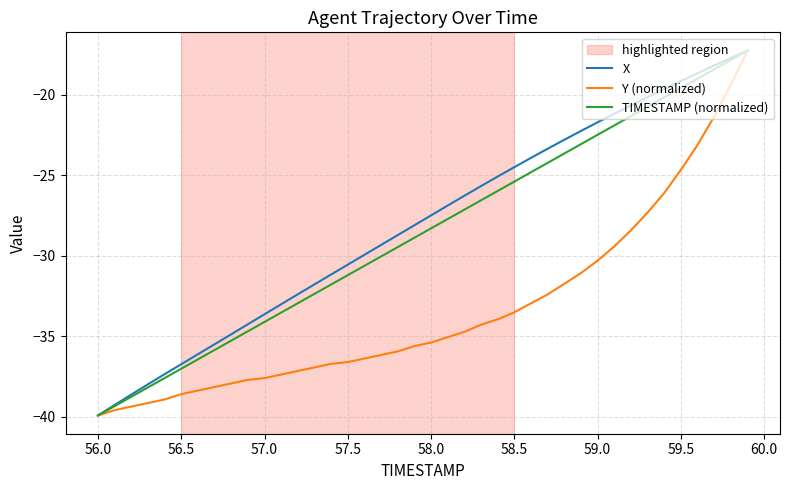

Reading right to left, transcribe all the data shown in this chart.

X: -17.2	-17.7	-18.2	-18.7	-19.1	-19.6	-20.1	-20.6	-21.2	-21.7	-22.2	-22.8	-23.3	-23.9	-24.5	-25.1	-25.7	-26.3	-26.9	-27.5	-28.1	-28.7	-29.3	-29.9	-30.5	-31.2	-31.8	-32.4	-33.0	-33.6	-34.2	-34.9	-35.5	-36.1	-36.7	-37.3	-38.0	-38.6	-39.3	-39.9
Y (normalized): -17.2	-19.3	-21.3	-23.1	-24.7	-26.1	-27.3	-28.4	-29.4	-30.3	-31.1	-31.7	-32.4	-32.9	-33.5	-33.9	-34.3	-34.7	-35.0	-35.4	-35.6	-35.9	-36.1	-36.4	-36.6	-36.7	-36.9	-37.1	-37.4	-37.6	-37.7	-37.9	-38.1	-38.4	-38.6	-38.9	-39.1	-39.4	-39.6	-39.9
TIMESTAMP (normalized): -17.2	-17.8	-18.4	-19.0	-19.6	-20.2	-20.7	-21.3	-21.9	-22.5	-23.1	-23.6	-24.2	-24.8	-25.4	-26.0	-26.5	-27.1	-27.7	-28.3	-28.9	-29.4	-30.0	-30.6	-31.2	-31.8	-32.4	-32.9	-33.5	-34.1	-34.7	-35.3	-35.8	-36.4	-37.0	-37.6	-38.2	-38.7	-39.3	-39.9